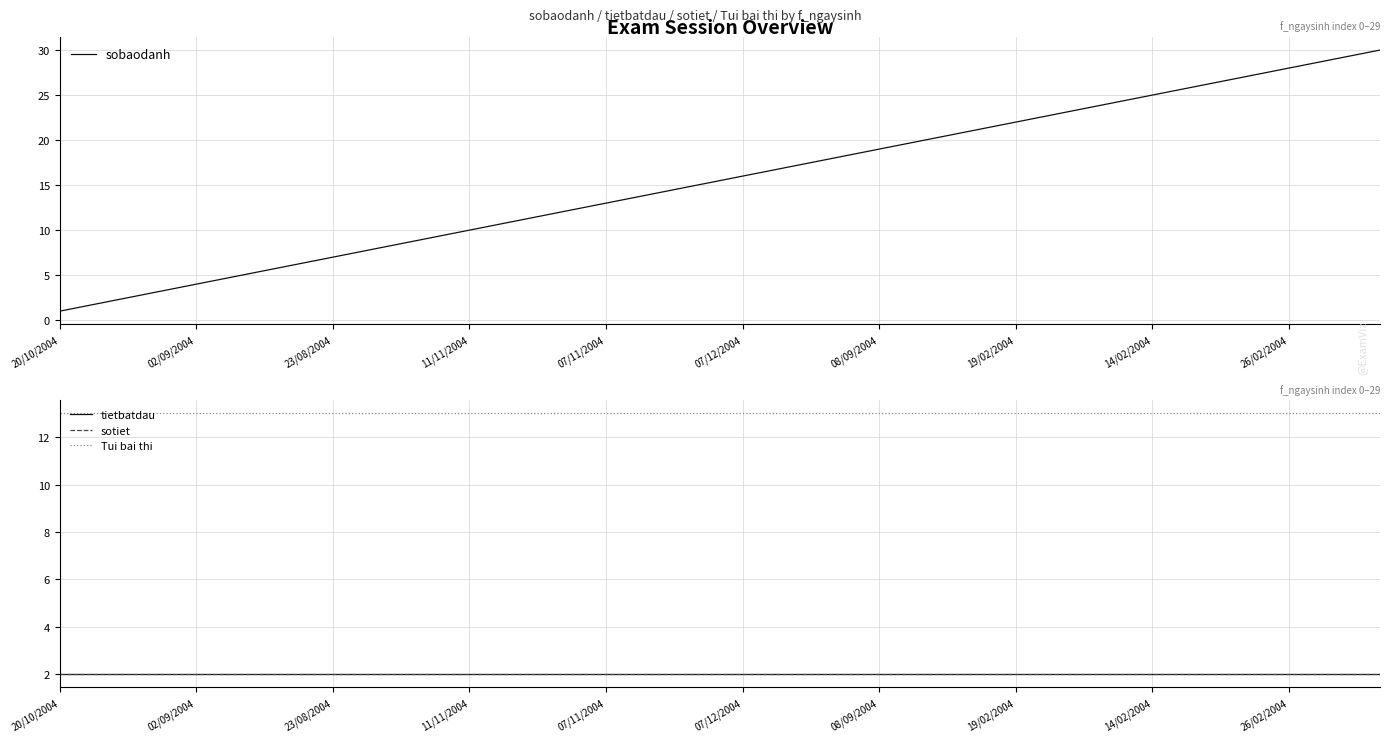

True or false: tietbatdau and Tui bai thi cross at least once.

False